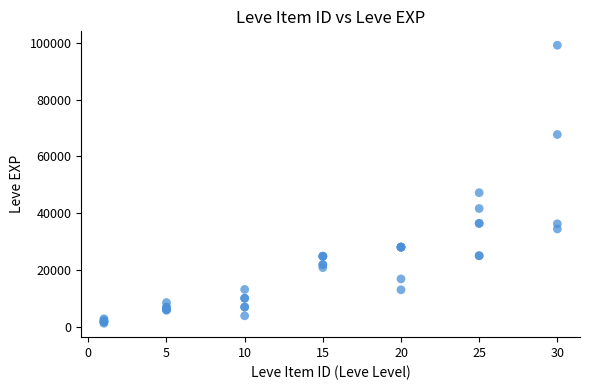

What Y value in the scatter plot is closest to 50190?

47200